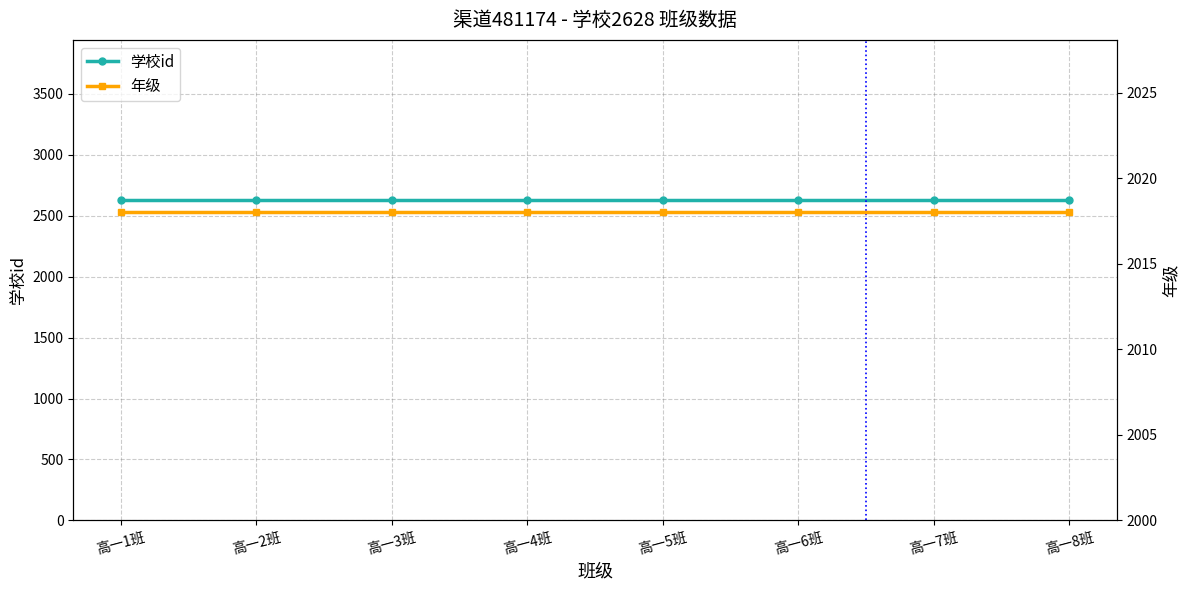

True or false: 学校id has a value of 2628 at 高一1班.

True